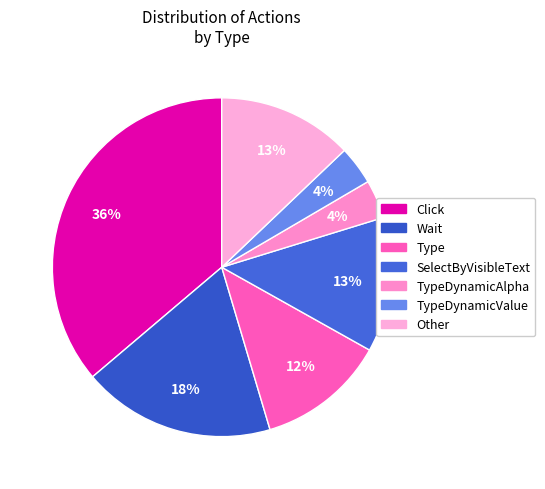

Combined, what portion of the pie is Type and TypeDynamicAlpha?

16.0%